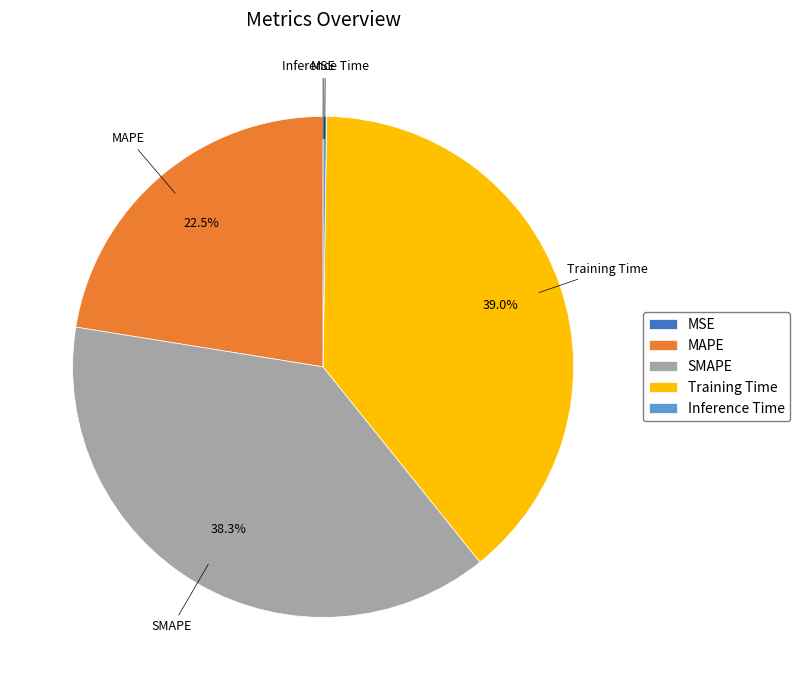

Is there a majority slice in this chart?

No